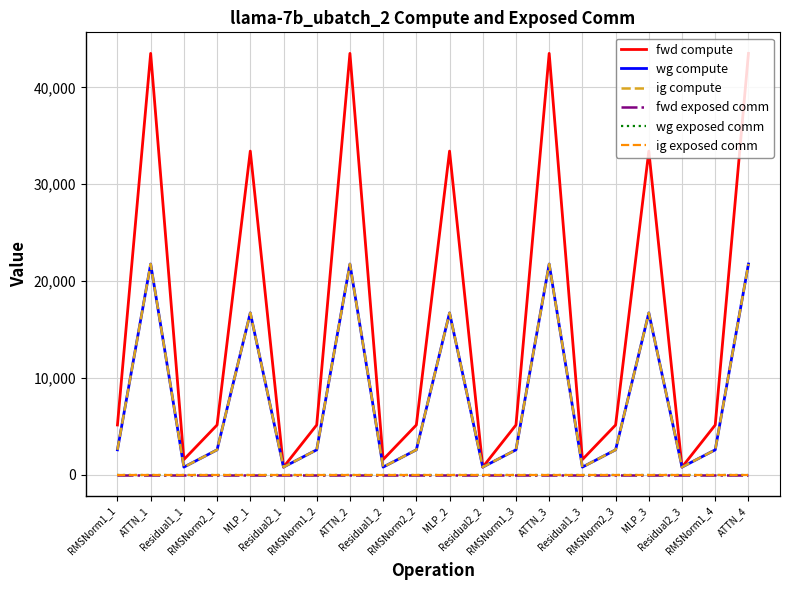

True or false: fwd exposed comm and ig exposed comm intersect in this chart.

False